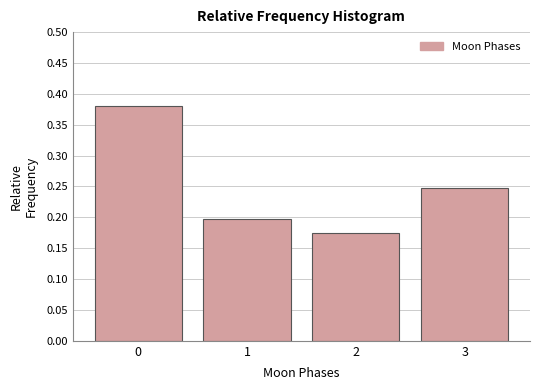

True or false: the data shows 0.2 at 3.

True